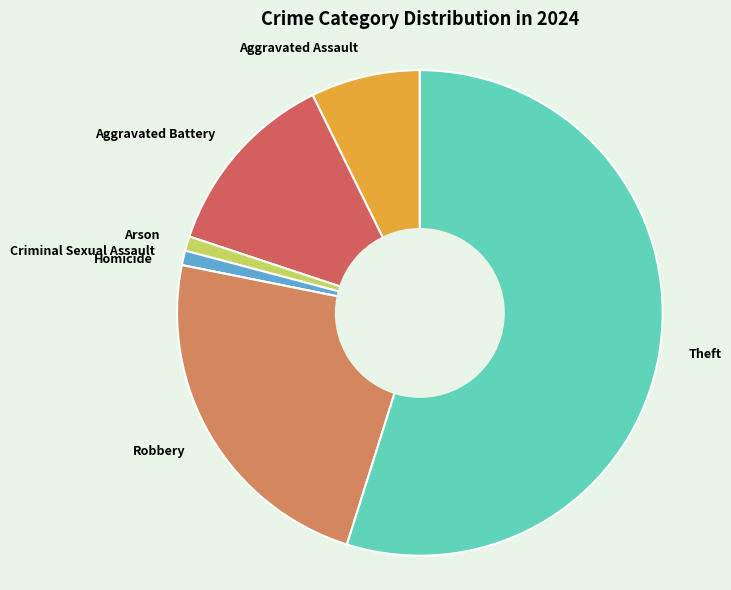

Does Theft represent more than half of the total?

Yes